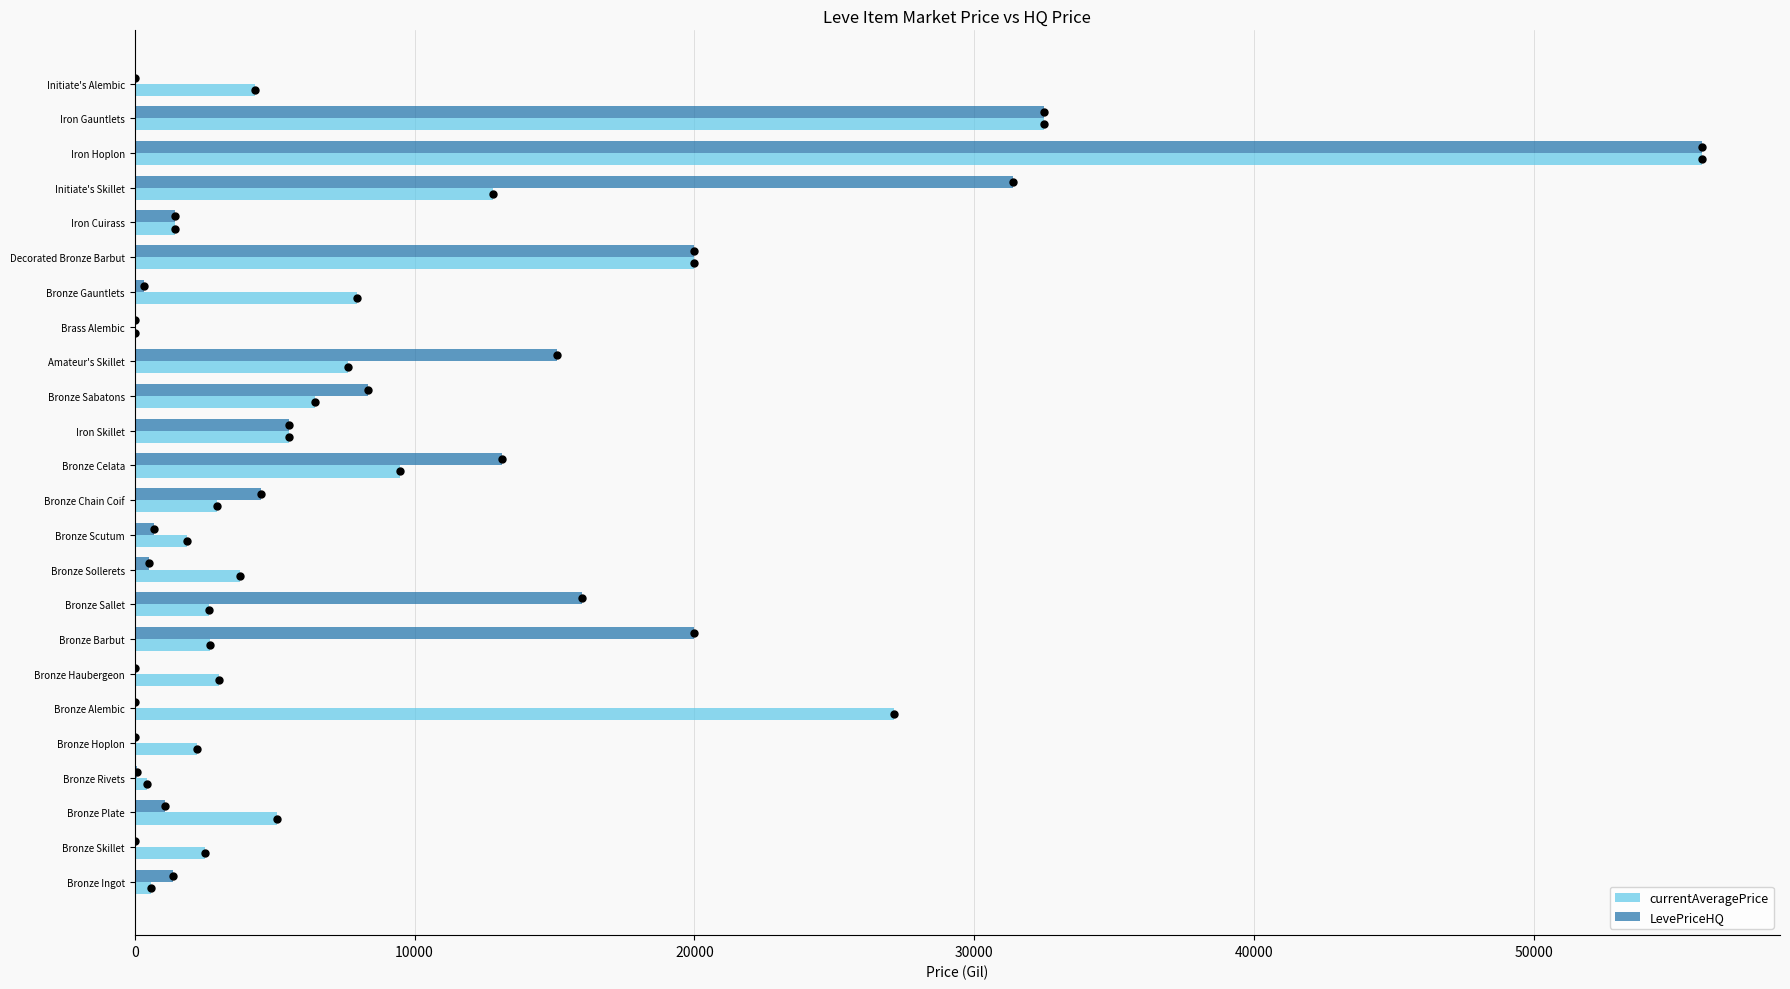

Which series has the largest Y range (max minus min)?

currentAveragePrice